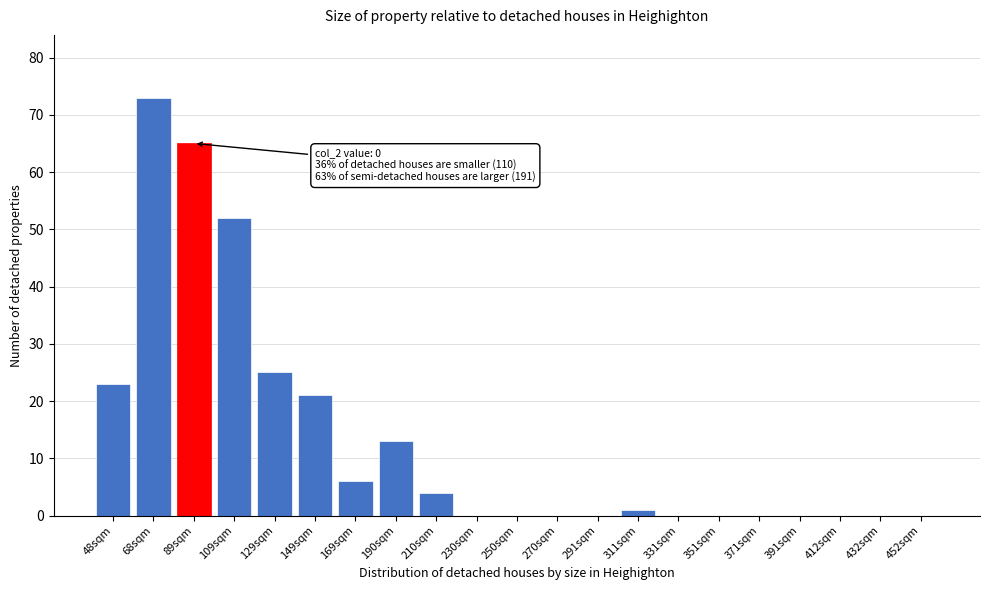

Reading right to left, what are all the values shown in this chart?

452sqm=0	432sqm=0	412sqm=0	391sqm=0	371sqm=0	351sqm=0	331sqm=0	311sqm=1	291sqm=0	270sqm=0	250sqm=0	230sqm=0	210sqm=4	190sqm=13	169sqm=6	149sqm=21	129sqm=25	109sqm=52	89sqm=65	68sqm=73	48sqm=23